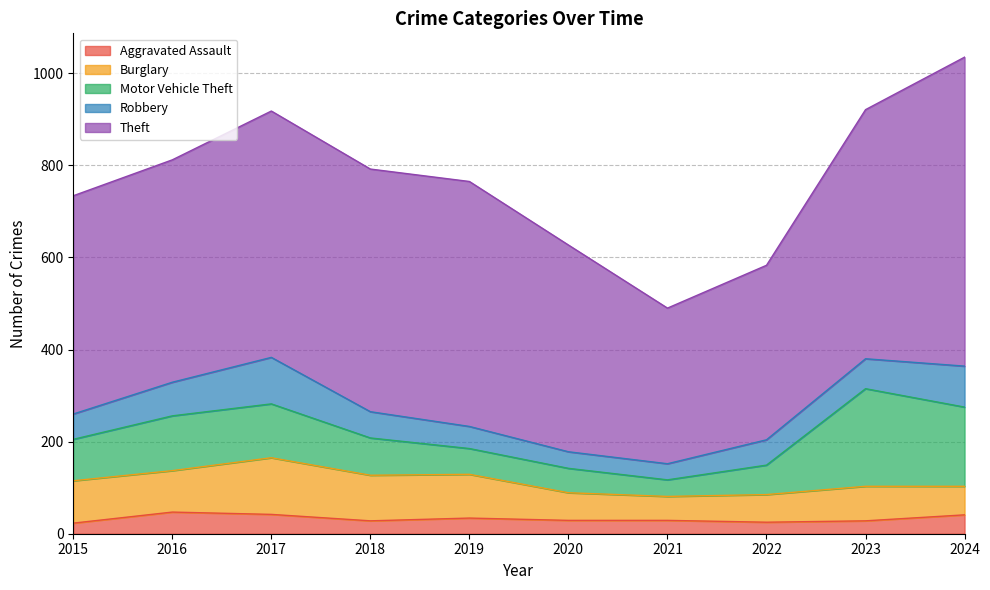

Which series has the largest total across all categories?

Theft